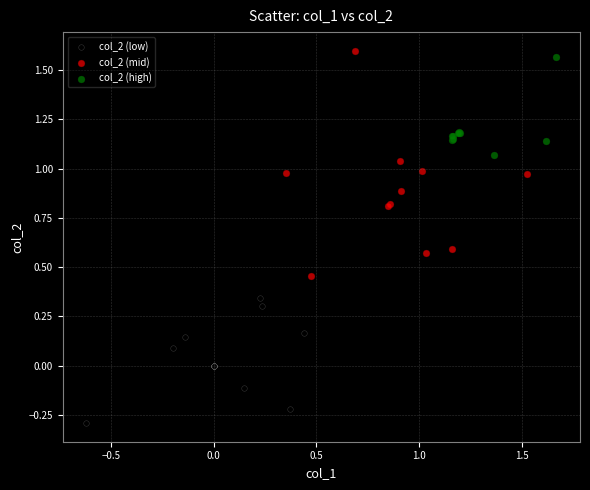

Which series reaches the minimum Y coordinate?

col_2 (low)